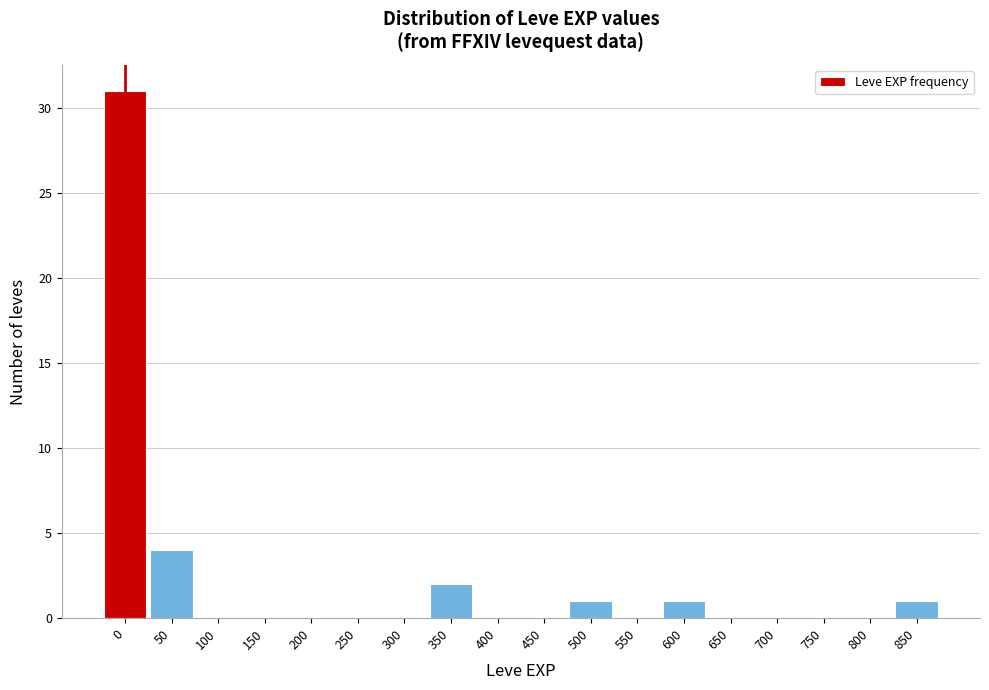

Reading left to right, list all the values displayed in this chart.

0=31	50=4	100=0	150=0	200=0	250=0	300=0	350=2	400=0	450=0	500=1	550=0	600=1	650=0	700=0	750=0	800=0	850=1